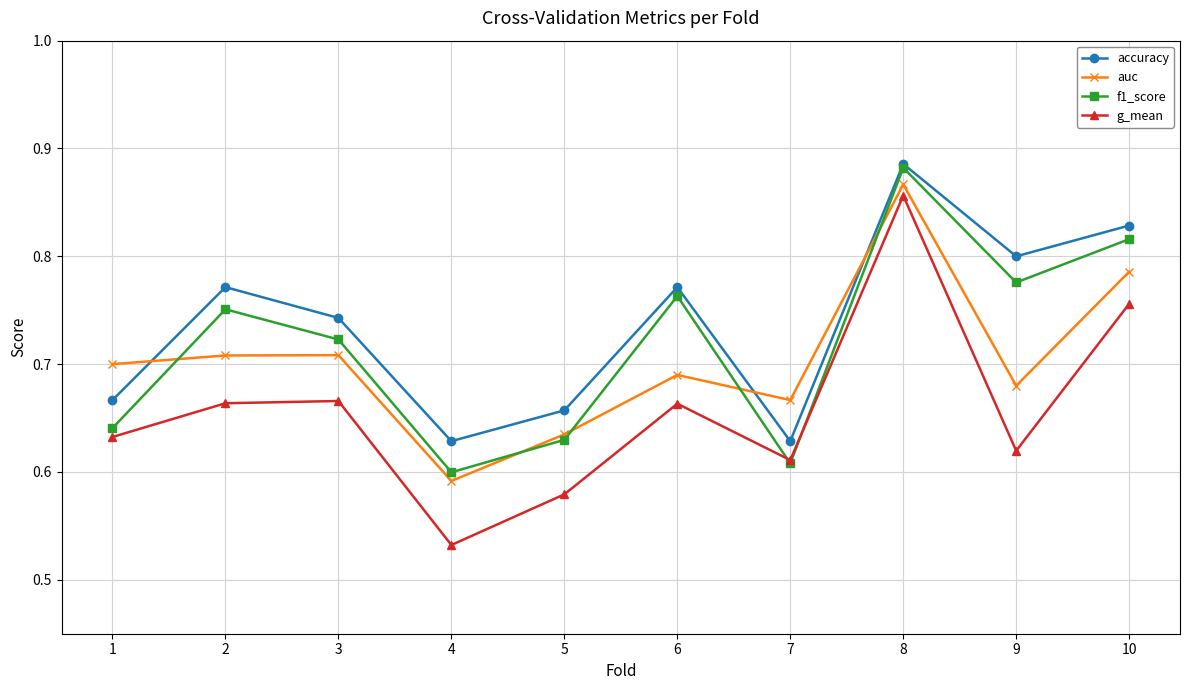

At 5, list the series in order from largest to smallest.

accuracy, auc, f1_score, g_mean